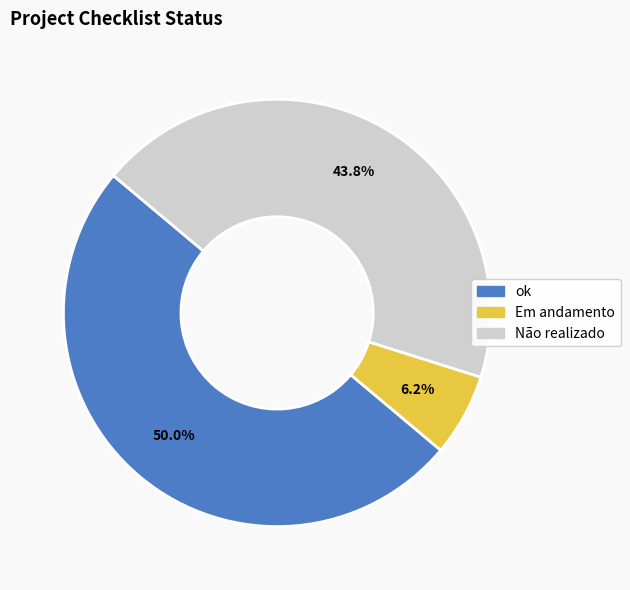

Between ok and Em andamento, which is larger?

ok